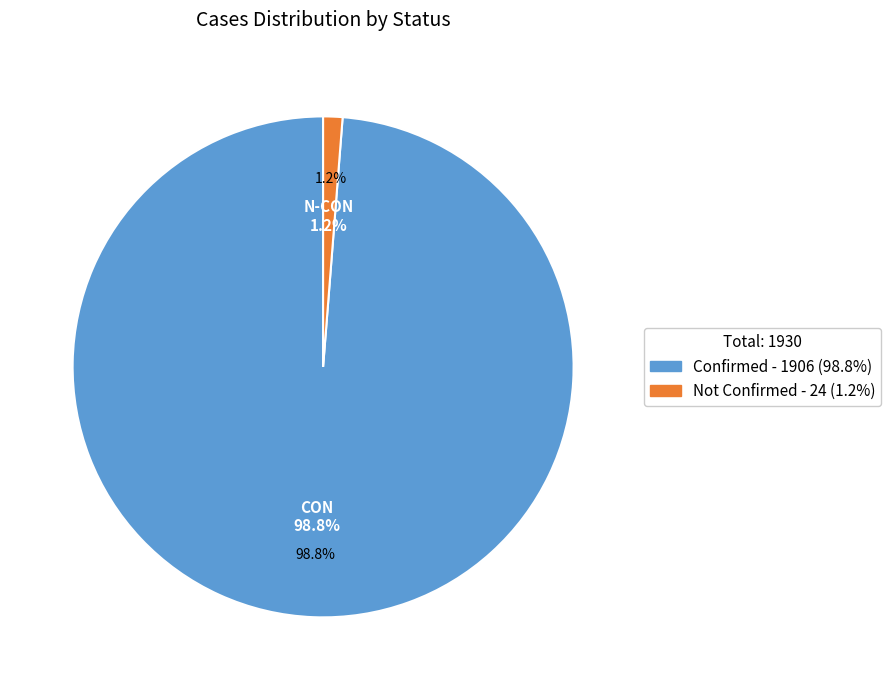

Is it true that 16 is 1% of the pie?

True